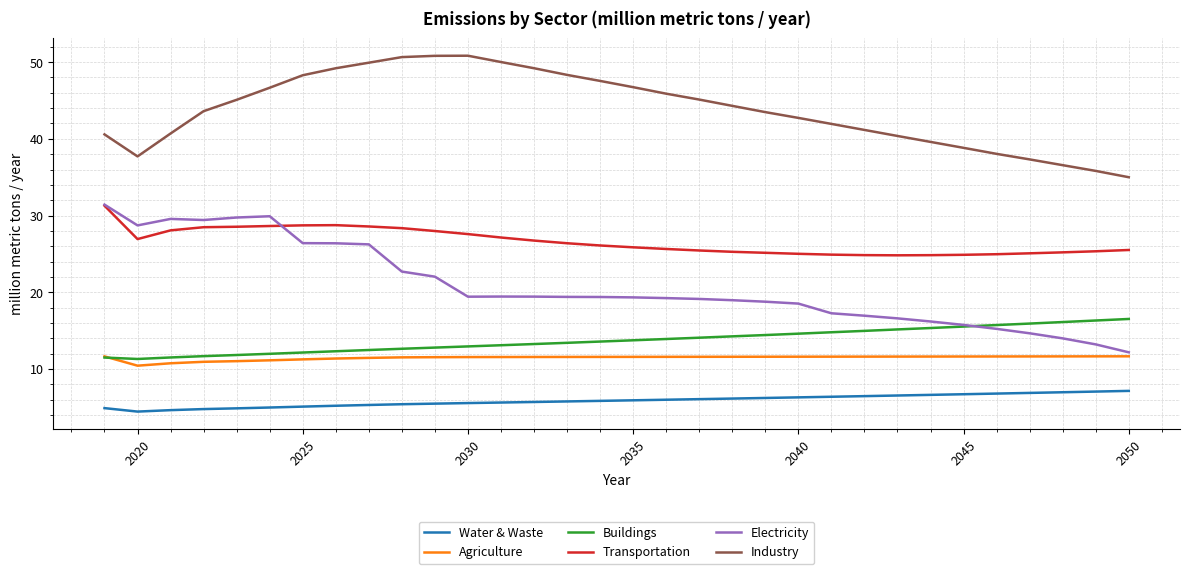

Which series has the largest total across all categories?

Industry